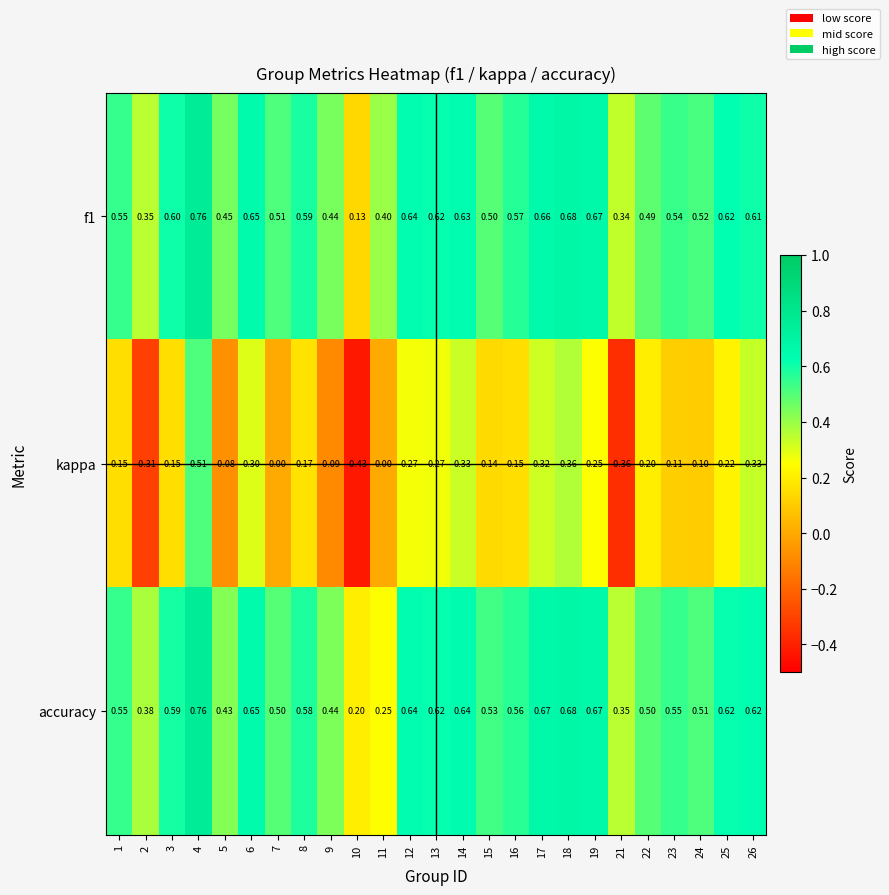

How many values in the kappa series are below 0?

5